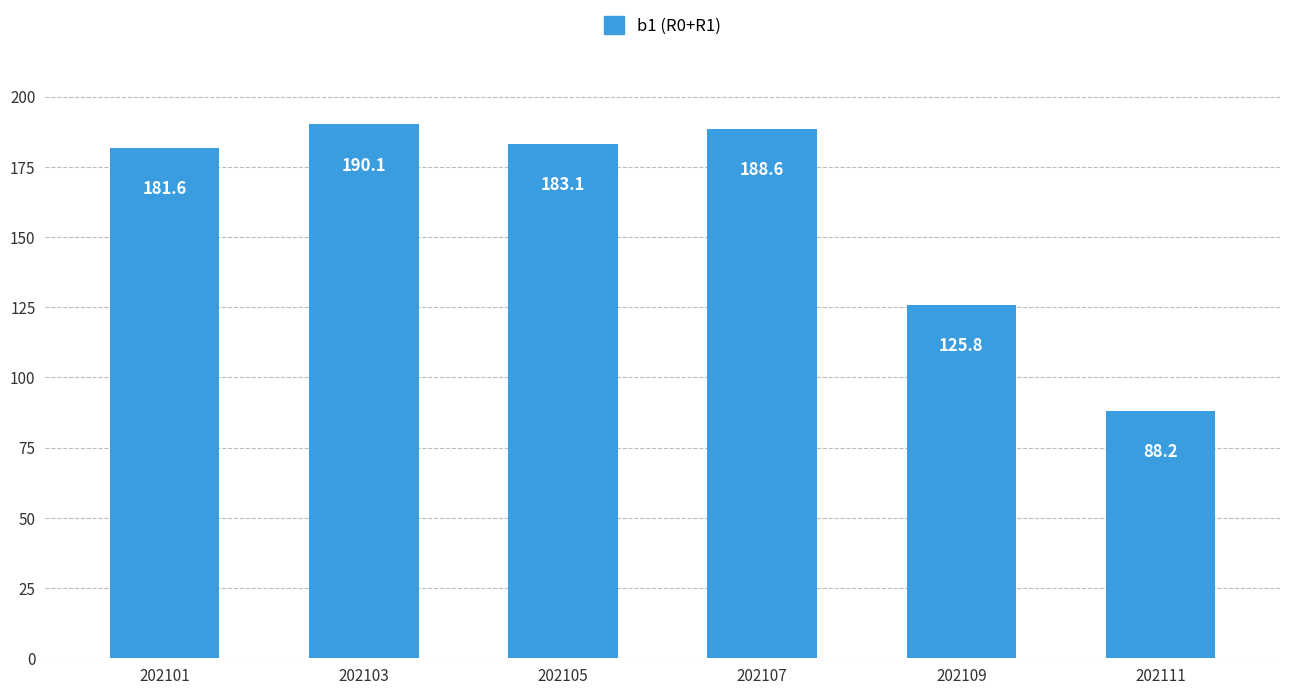

True or false: the data shows 155.2 at 202111.

False